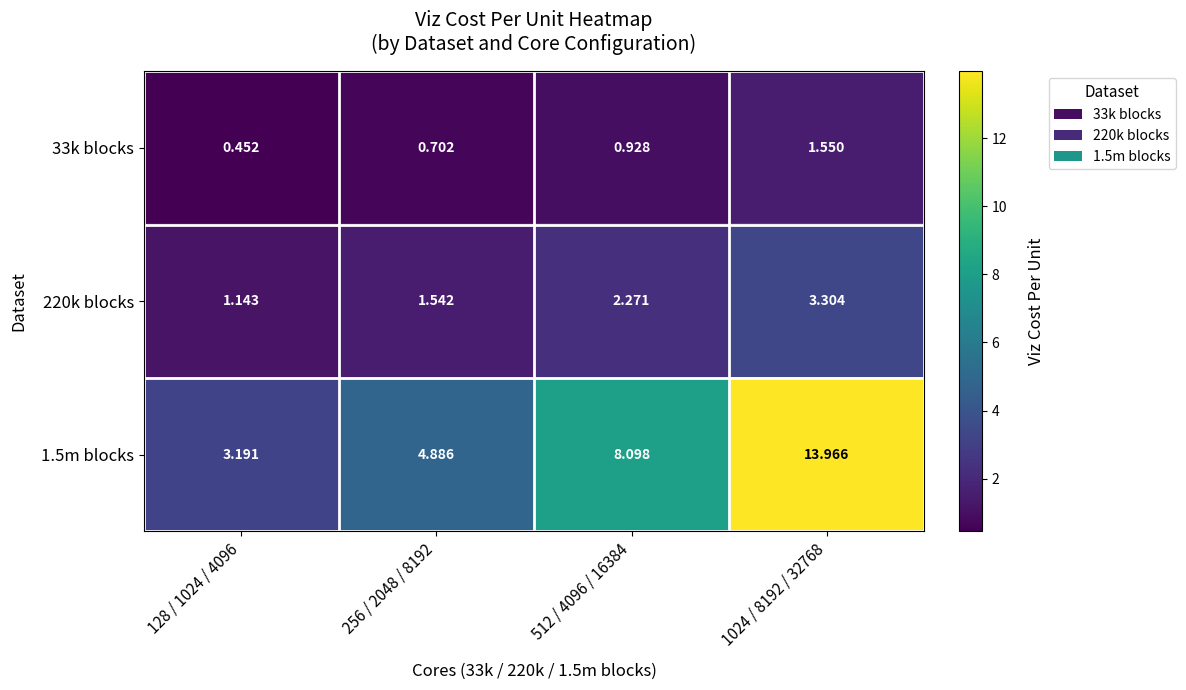

Is the value of 33k blocks at 1024 / 8192 / 32768 greater than the value of 1.5m blocks at 128 / 1024 / 4096?

No